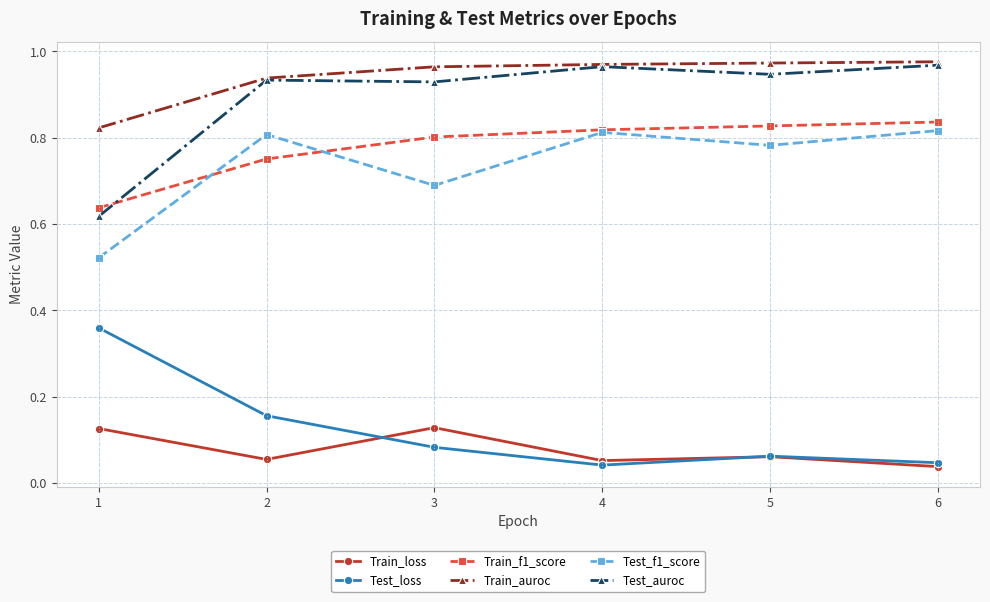

What is the sum of the Train_auroc values at 1 and 6?

1.8